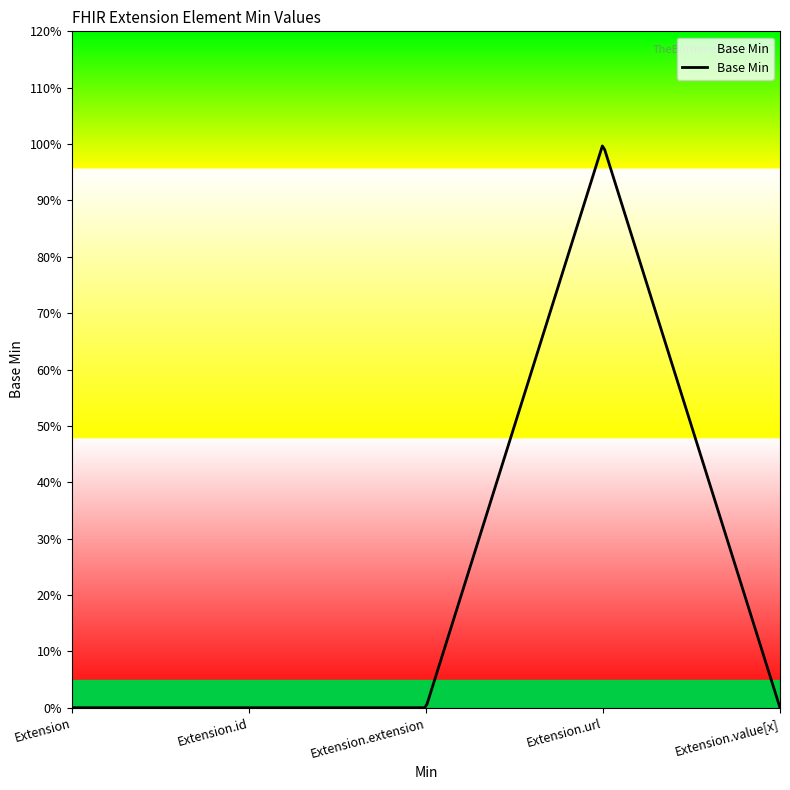

Does the chart have visible grid lines?

No